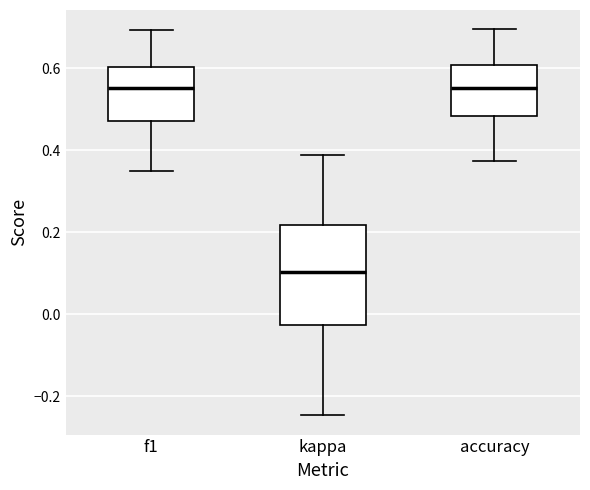

Reading left to right, read every box against the y-axis: the position of its median line, the range the box covers, and the ends of its whiskers. The values are not printed on the chart, so give them approximately, as read against the axis.

f1: median 0.56, box 0.48 to 0.60, whiskers 0.36 to 0.70
kappa: median 0.10, box -0.02 to 0.22, whiskers -0.24 to 0.38
accuracy: median 0.56, box 0.48 to 0.60, whiskers 0.38 to 0.70